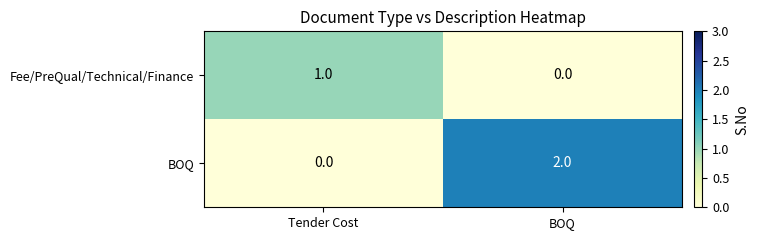

What is the difference between the highest and lowest values at Tender Cost?

1